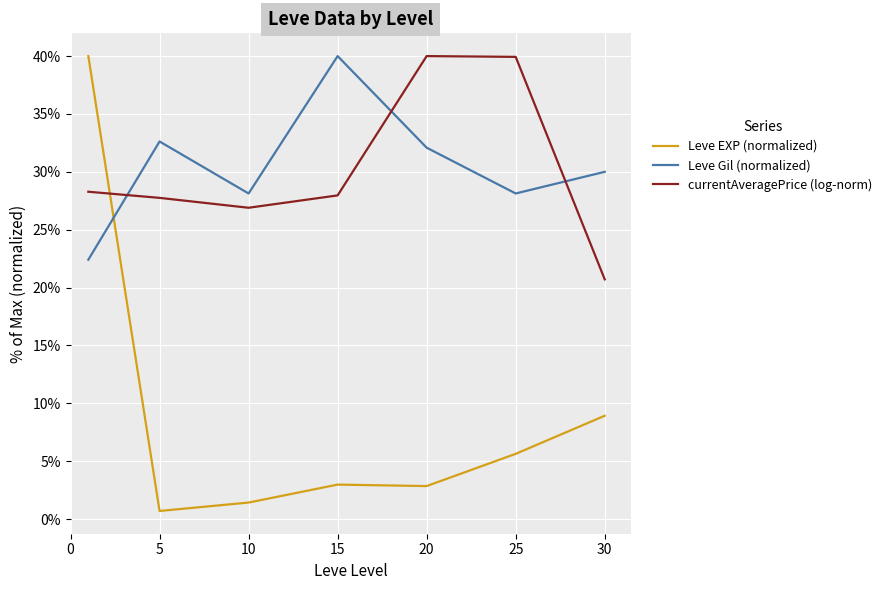

In Leve EXP (normalized), how many points are lower than both neighbors (excluding endpoints)?

2